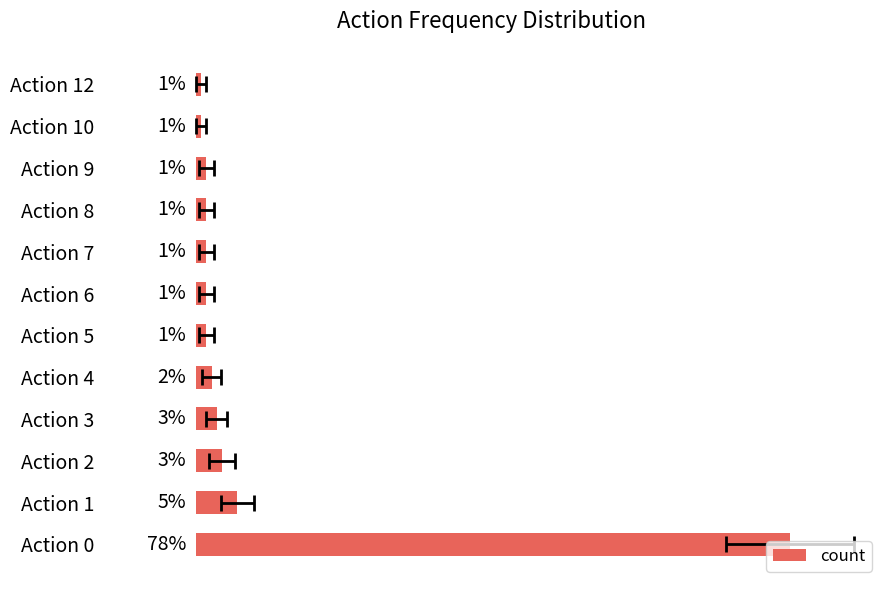

What is the change in value from Action 4 to Action 7?

-1